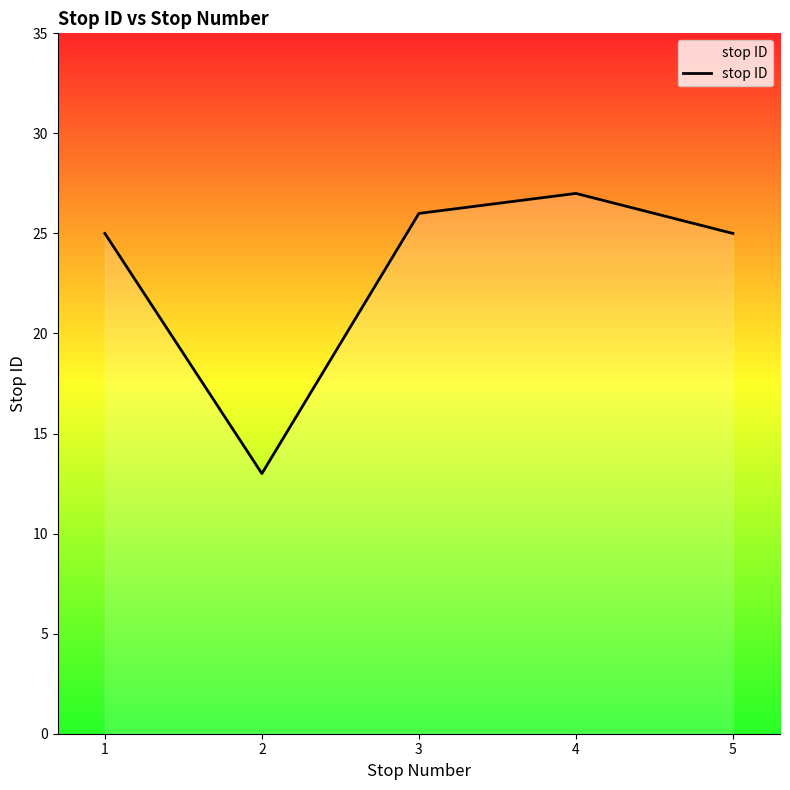

Count the number of data series in this chart.

1